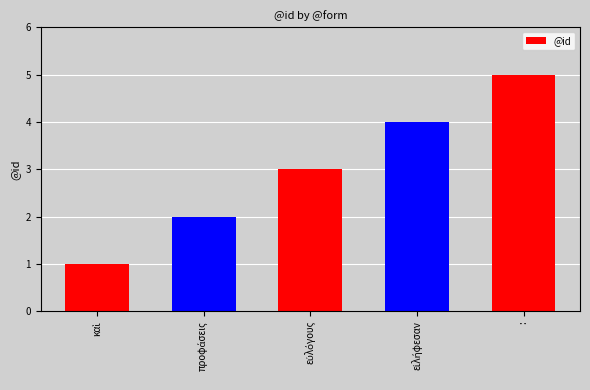

What is the greatest value displayed?

5